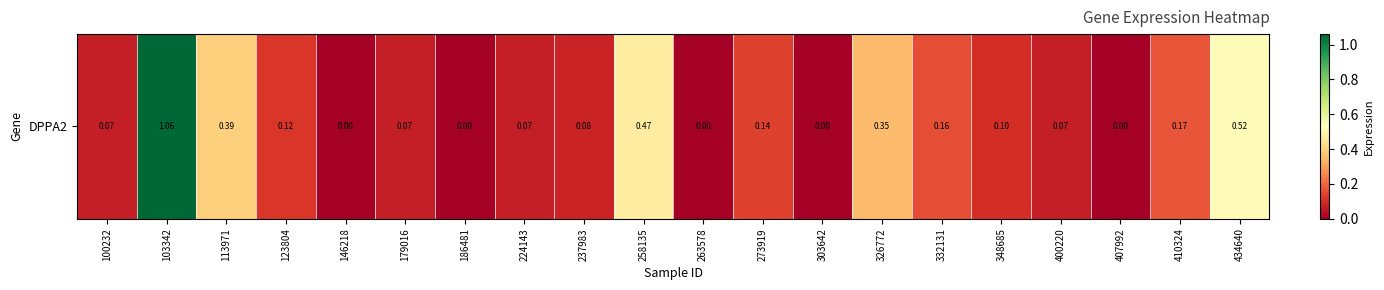

What is the difference between the maximum and minimum values?

1.1